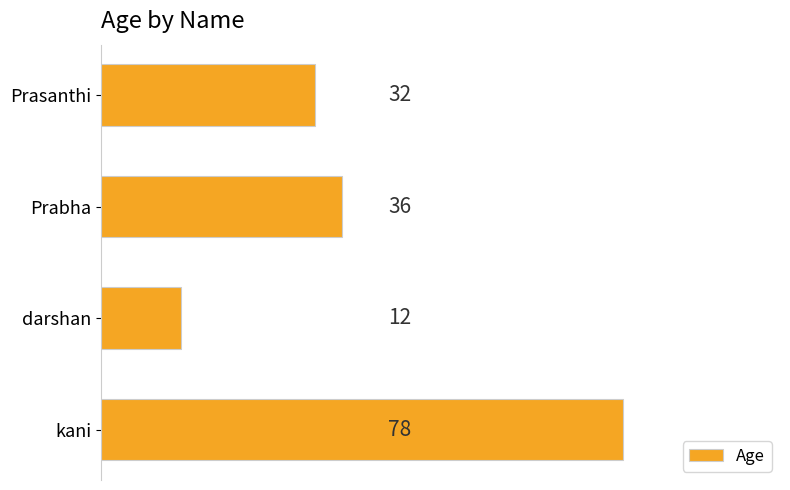

List the labels in order of value, largest first.

kani, Prabha, Prasanthi, darshan